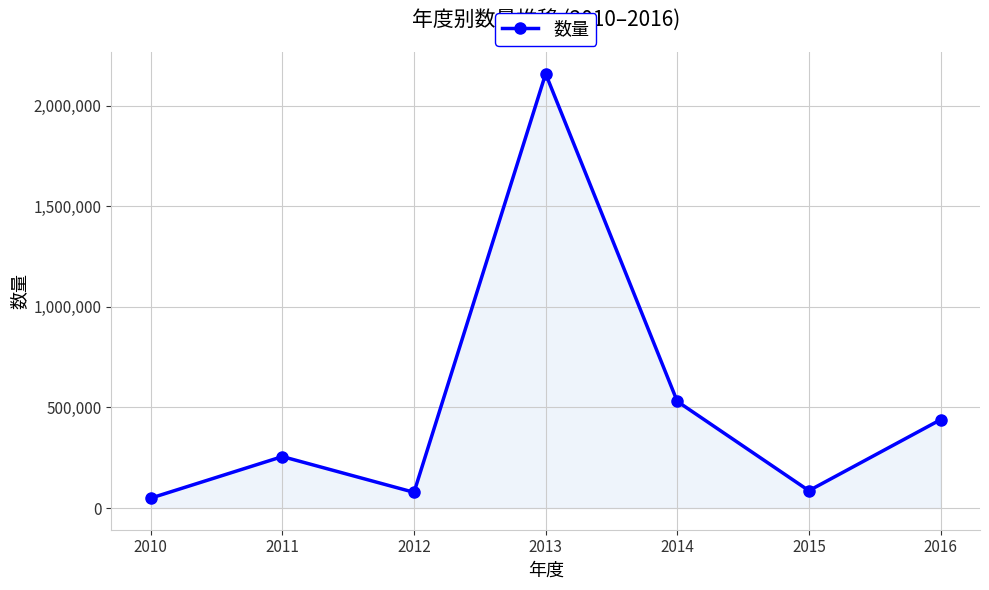

Approximately how many times larger is the value at 2014 compared to 2010?

10.8